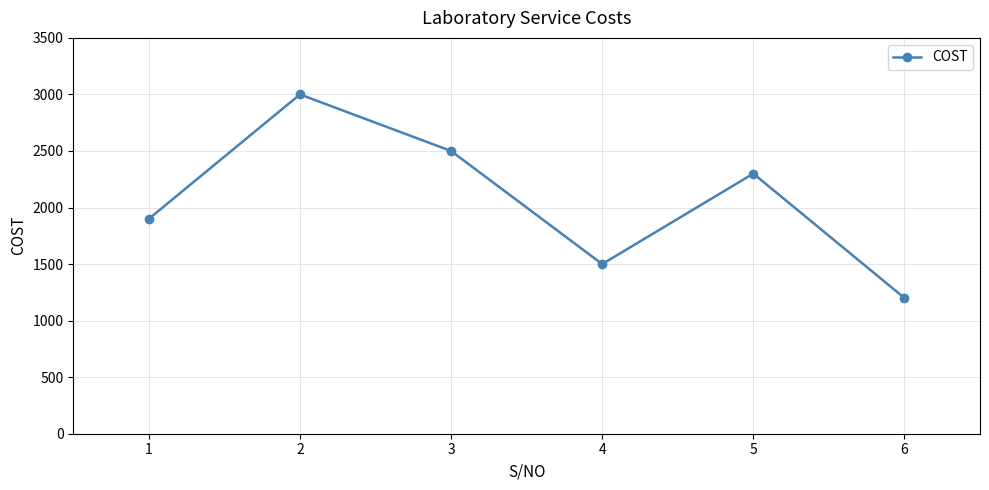

True or false: the data shows 2300 at 5.

True